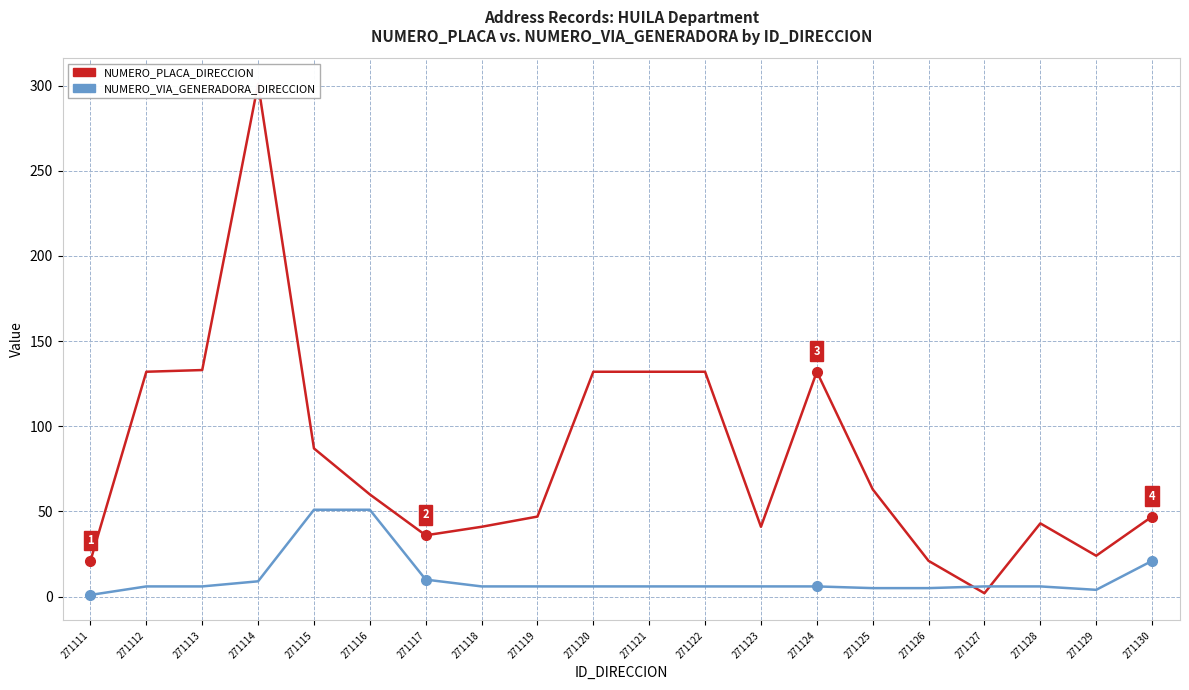

How many distinct data groups are displayed?

2